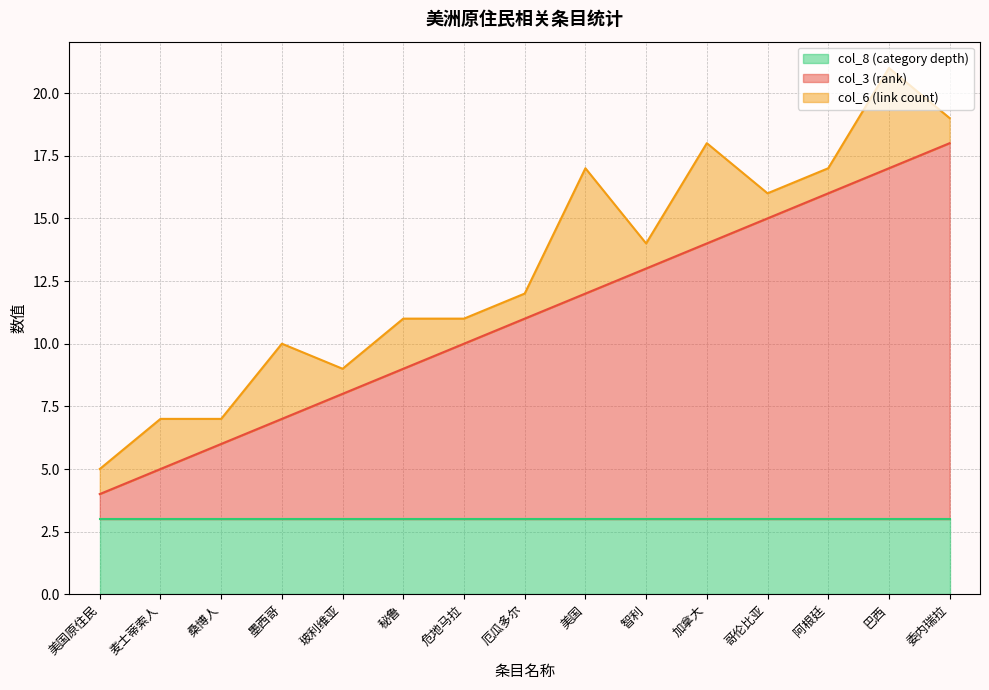

Which category has the lowest value in the col_6 (link count) series?

美国原住民